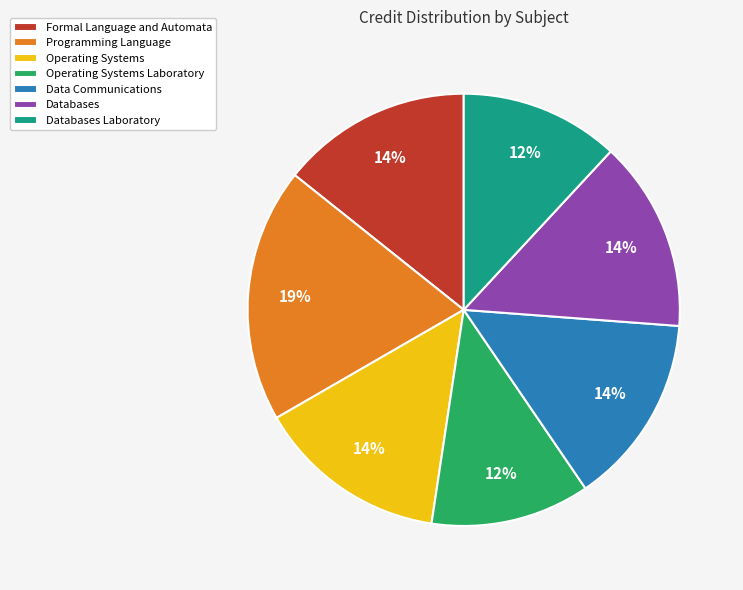

Combined, do Operating Systems Laboratory and Data Communications account for over 50%?

No